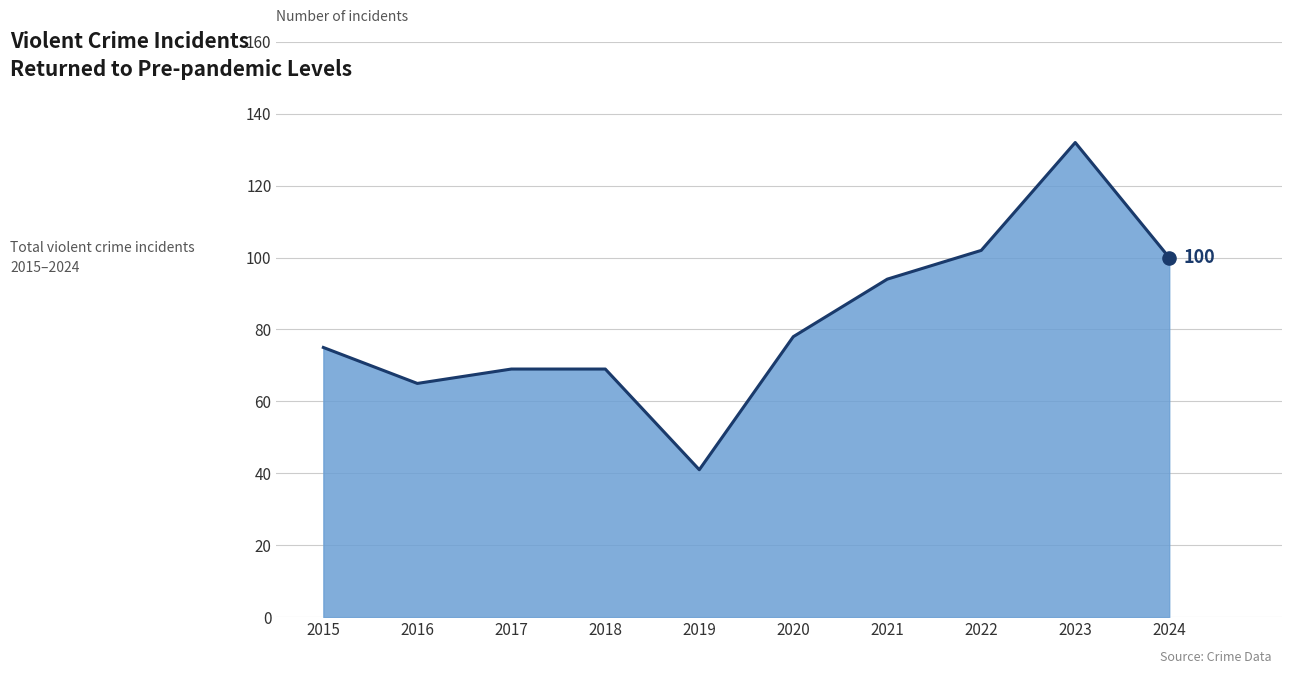

Approximately how many times larger is the value at 2019 compared to 2022?

0.4